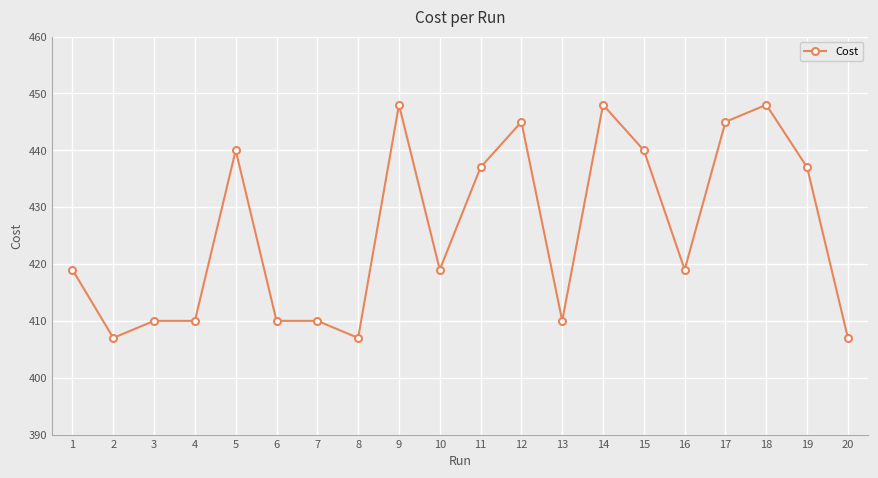

What is the difference between the second highest and minimum values?

41